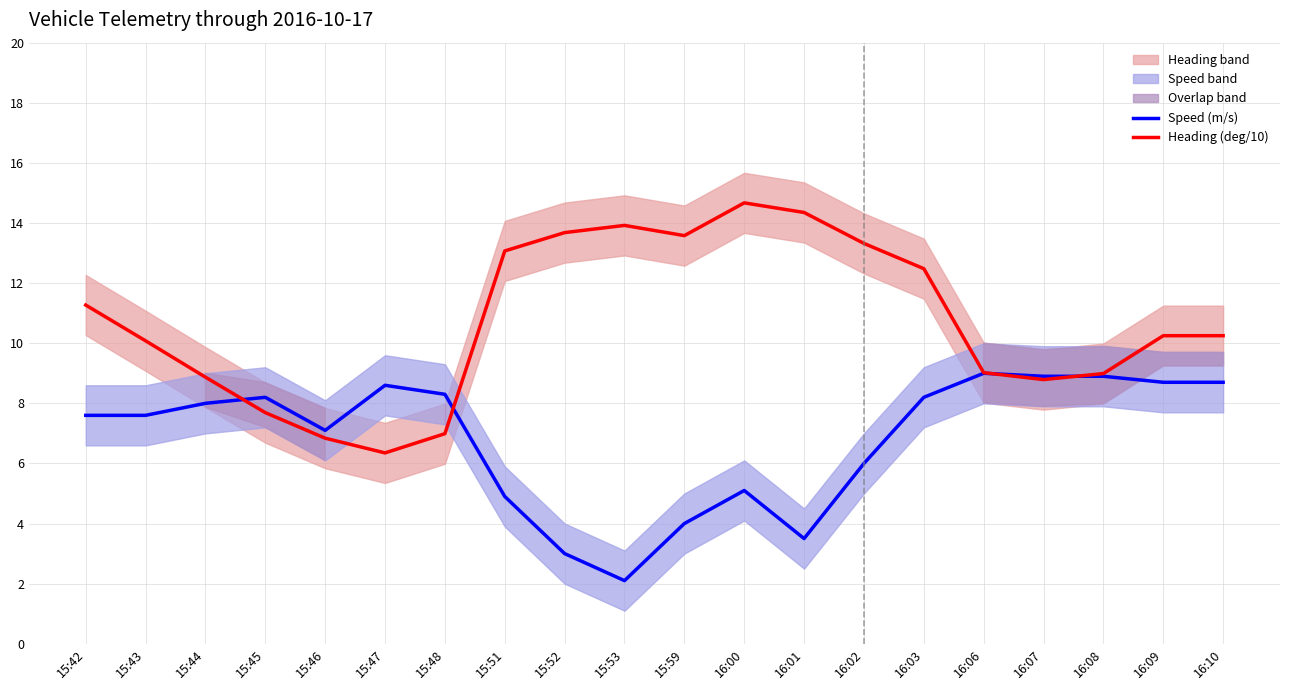

True or false: Speed (m/s) has more than 2 points higher than both neighbors.

True